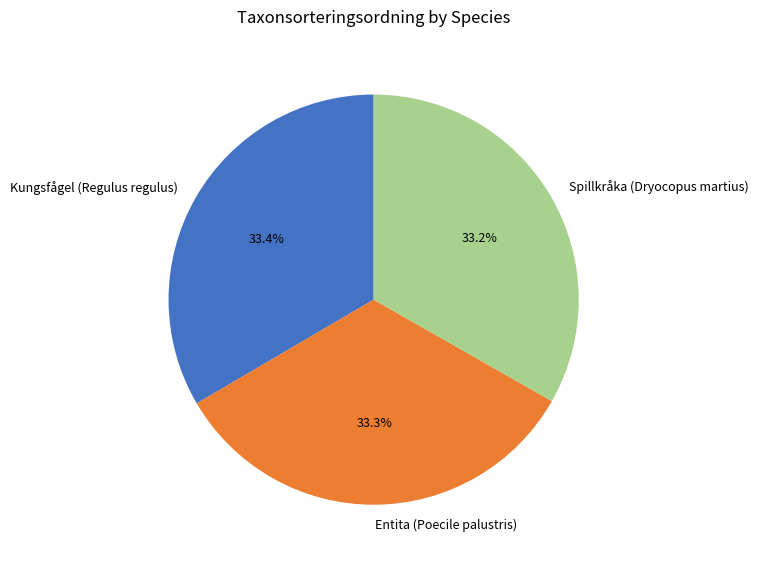

Combined, what portion of the pie is Entita (Poecile palustris) and Spillkråka (Dryocopus martius)?

66.6%